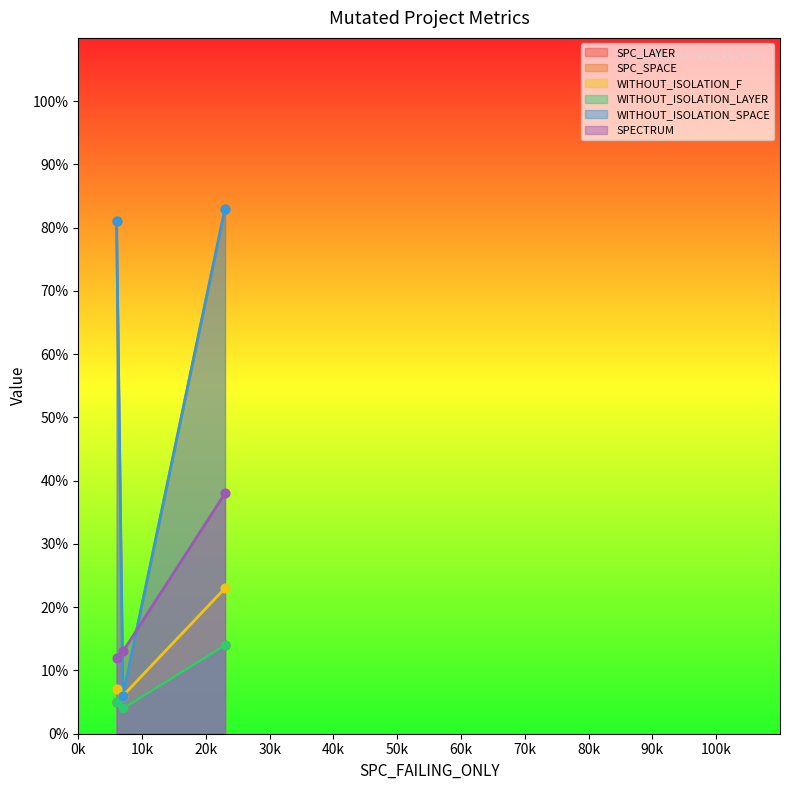

Is the value of WITHOUT_ISOLATION_LAYER at 6 greater than the value of WITHOUT_ISOLATION_F at 7?

No